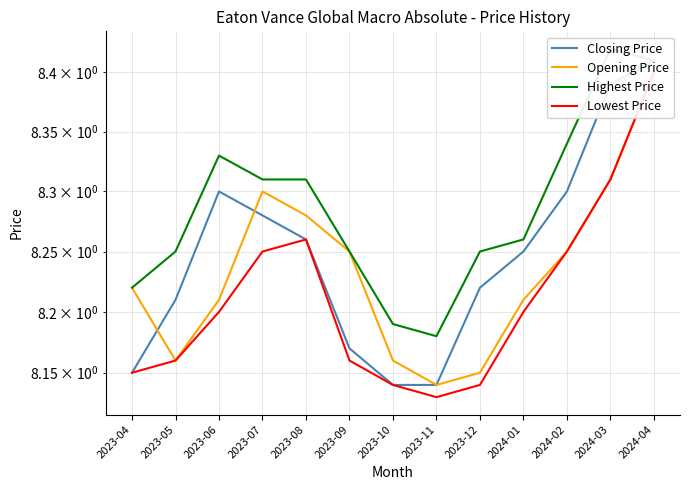

What is the sum of the Lowest Price values at 2023-08 and 2024-03?

16.6